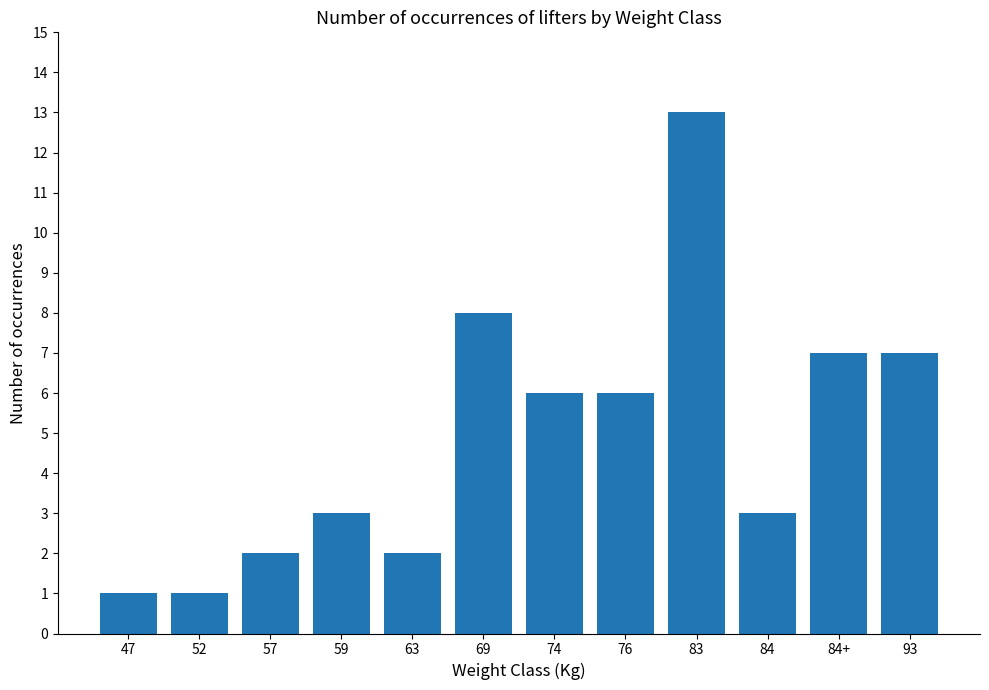

How many bars are there in total?

12